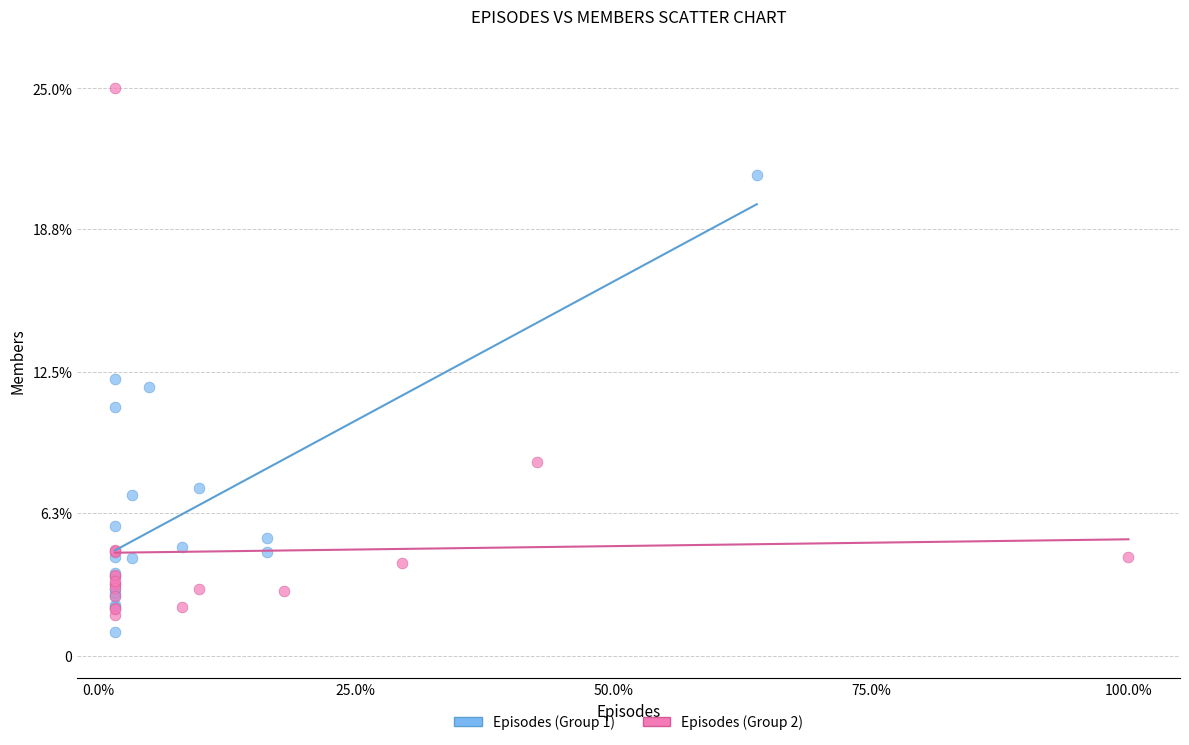

Which series reaches the minimum Y coordinate?

Episodes (Group 1)